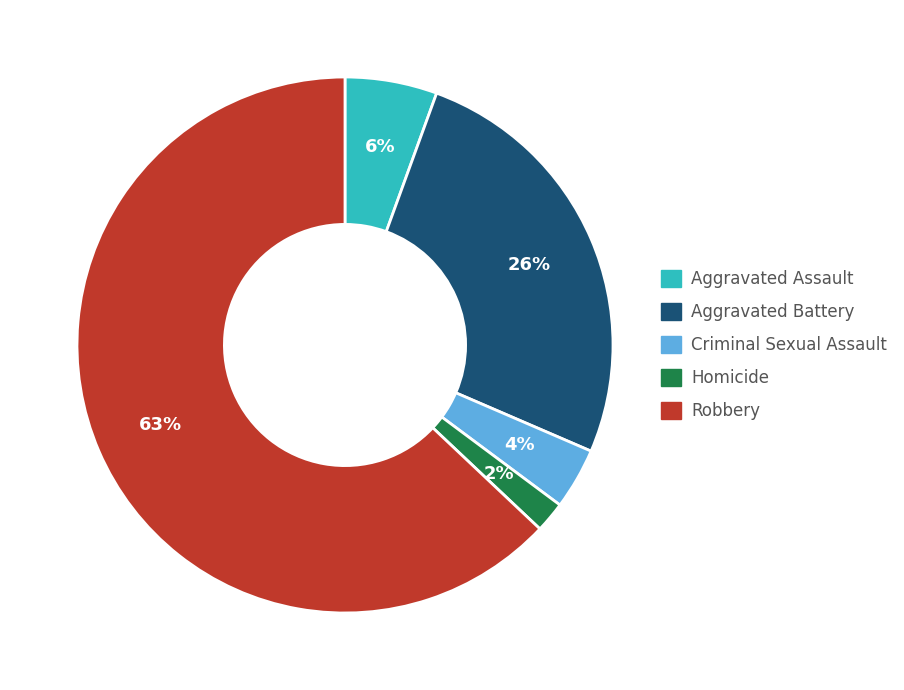

To the nearest percent, what is the combined percentage of Homicide and Criminal Sexual Assault?

6%